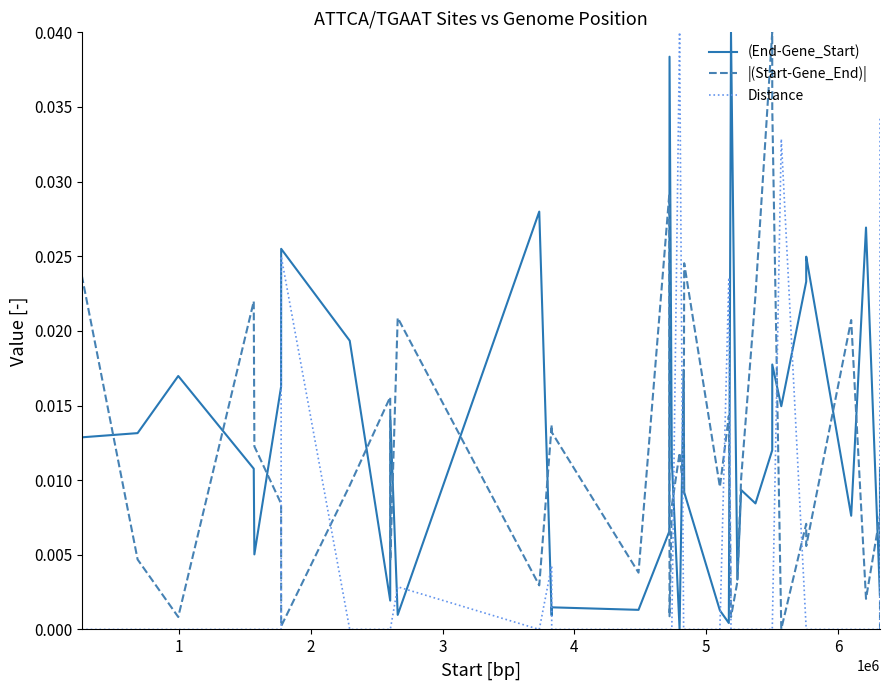

How many values in the (End-Gene_Start) series exceed 0?

37